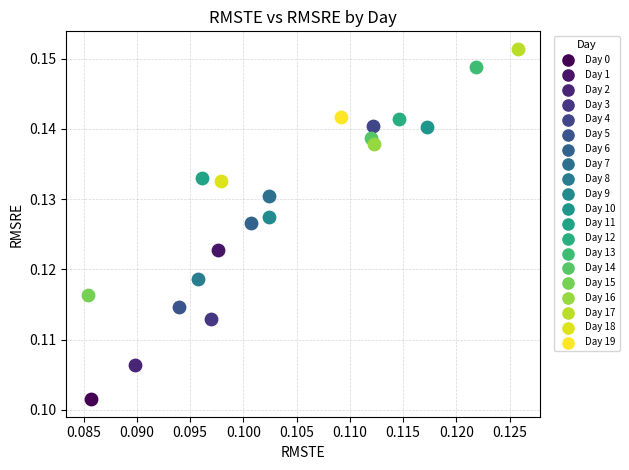

Which series reaches the maximum Y coordinate?

Day 17